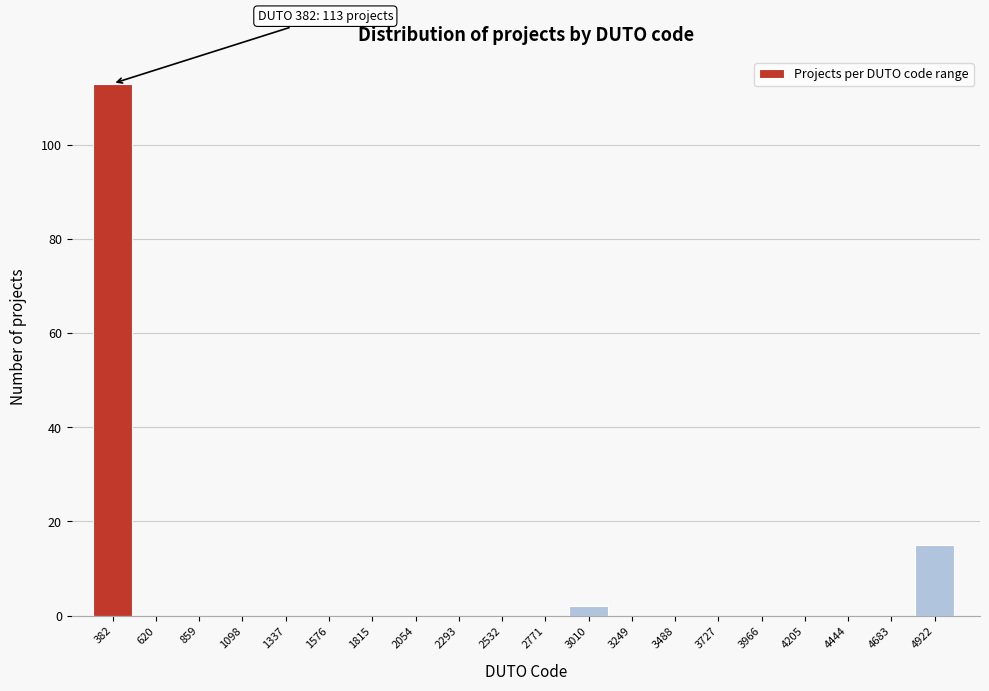

Reading left to right, what are all the values shown in this chart?

382=113	620=0	859=0	1098=0	1337=0	1576=0	1815=0	2054=0	2293=0	2532=0	2771=0	3010=2	3249=0	3488=0	3727=0	3966=0	4205=0	4444=0	4683=0	4922=15